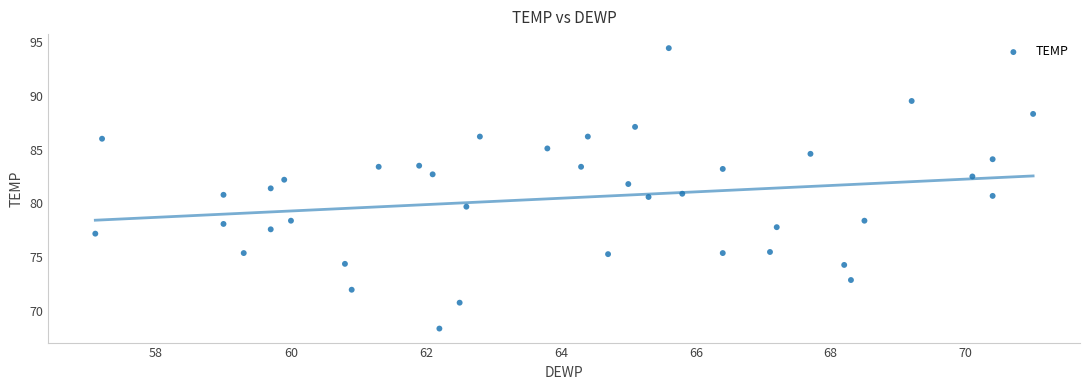

What is the range of Y values (max minus min)?

26.0